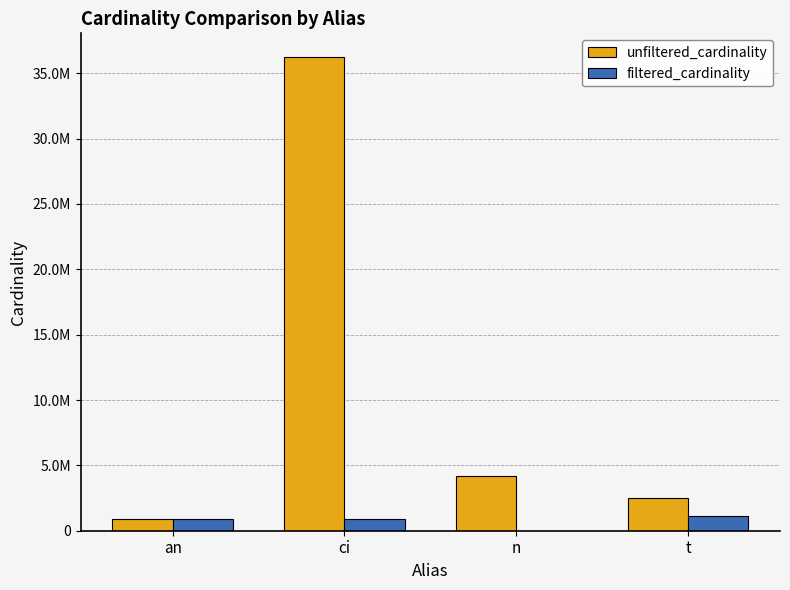

Are the bars horizontal?

No